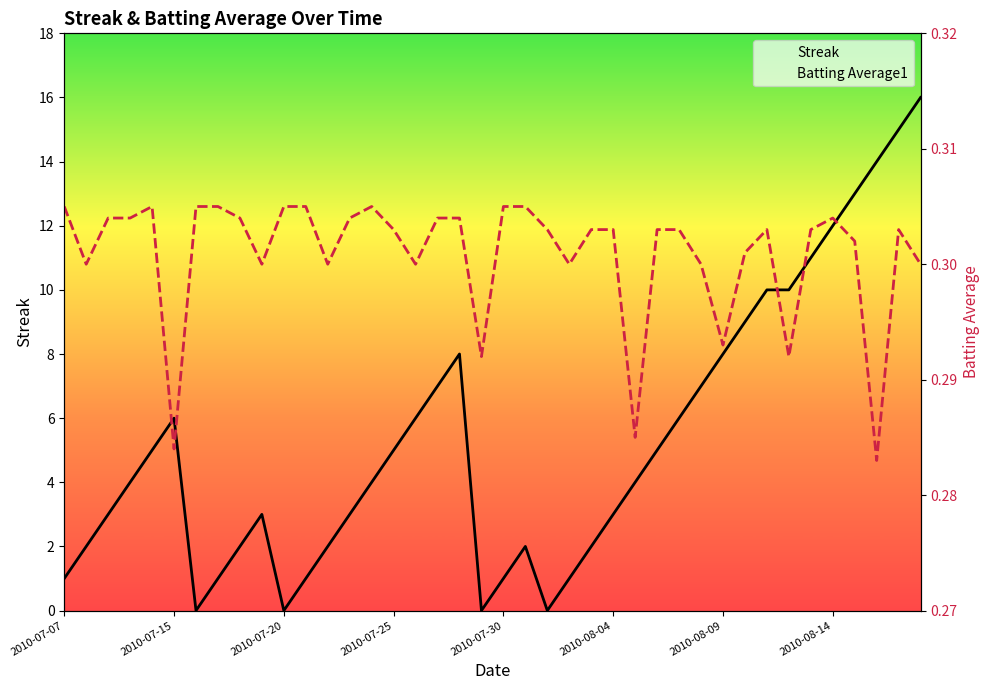

What is the highest value of the Batting Average1 series?

0.3